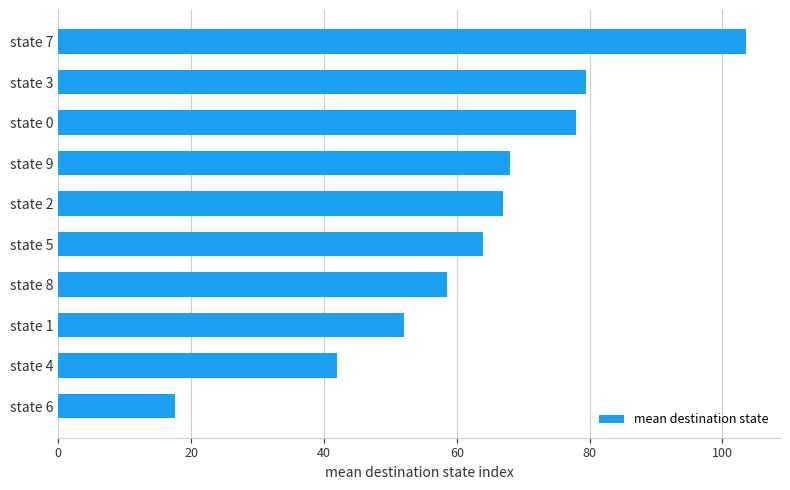

What position from the bottom is state 5?

5